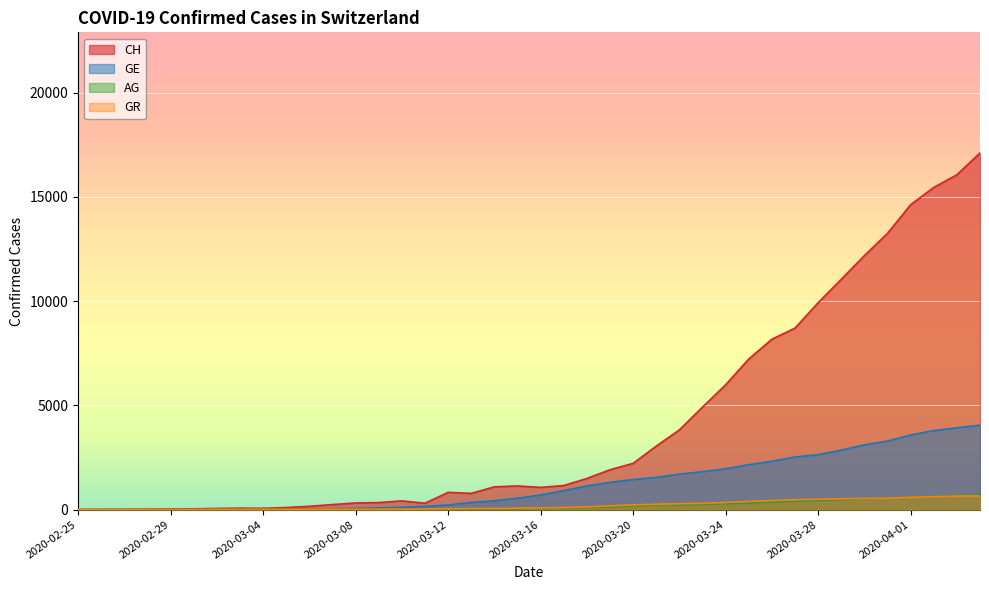

What are all the series names shown in the legend?

CH, GE, AG, GR